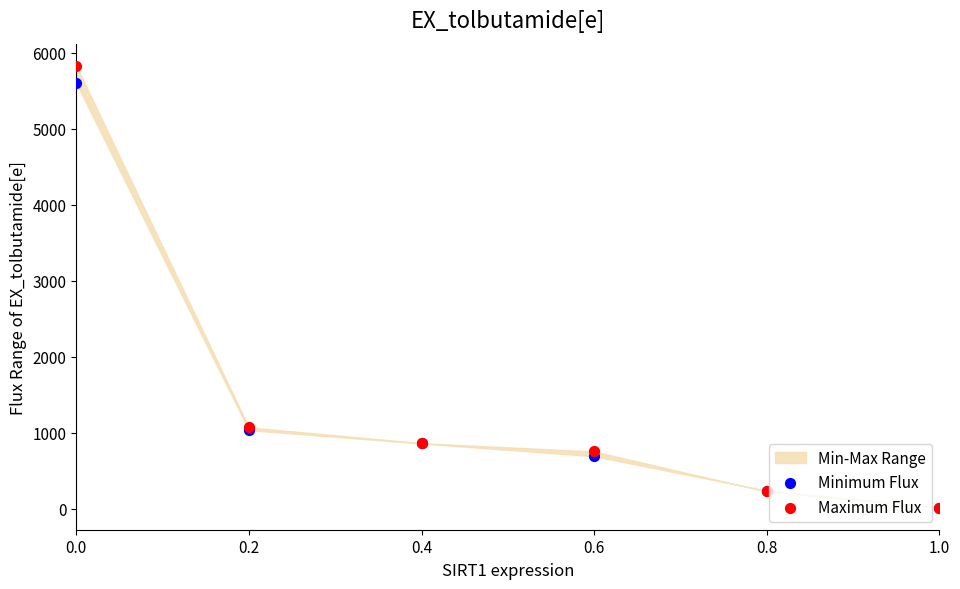

Which series has the widest spread of Y values?

Maximum Flux